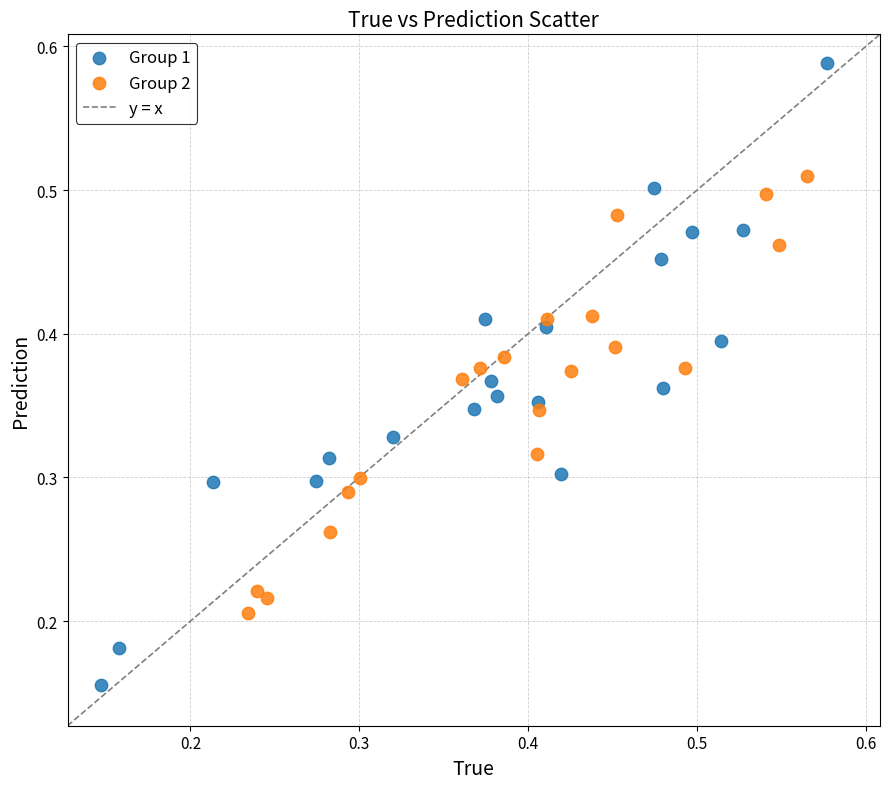

Which series reaches the minimum Y coordinate?

Group 1